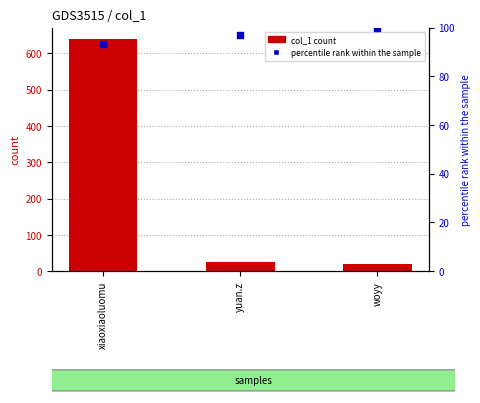

What is the total value across all series at woyy?

121.0